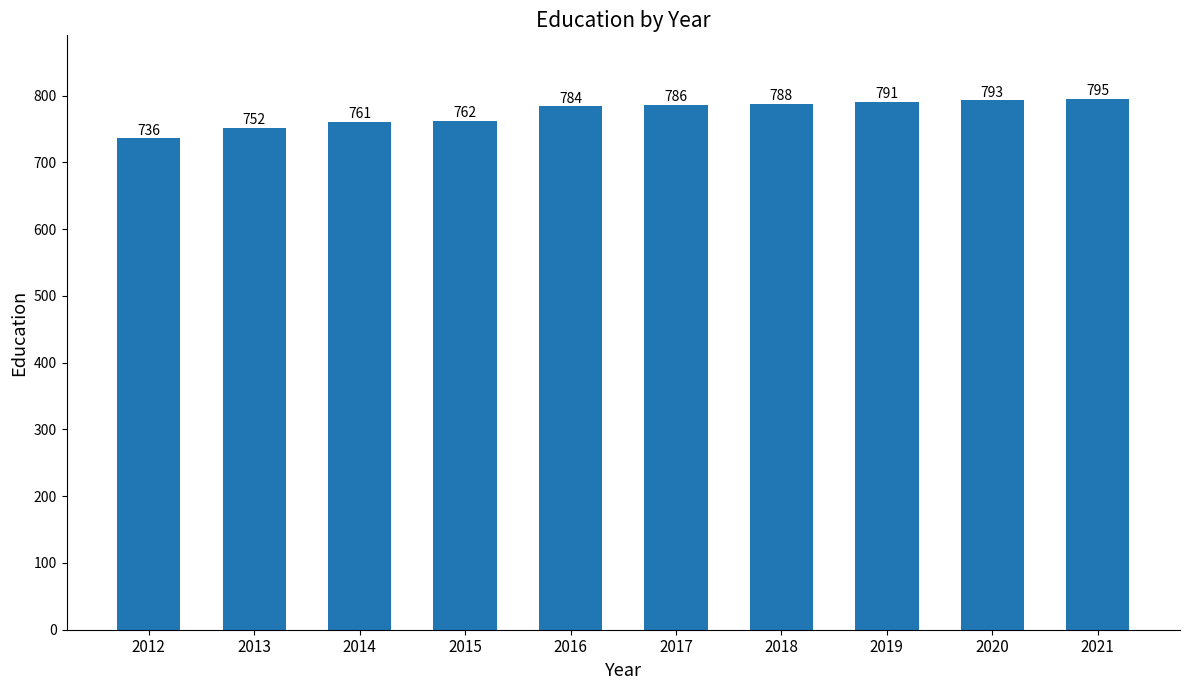

What is the change in value from 2013 to 2021?

+43